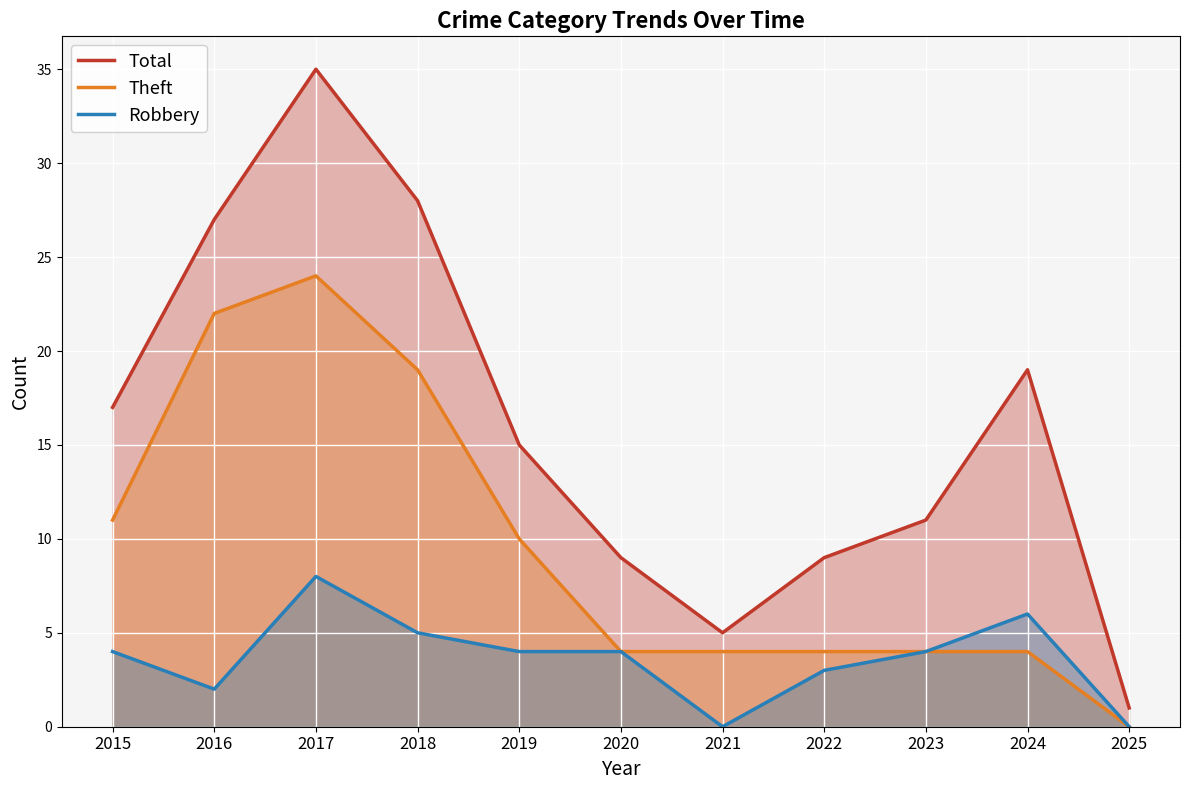

At which category does Total reach its first local valley?

2021